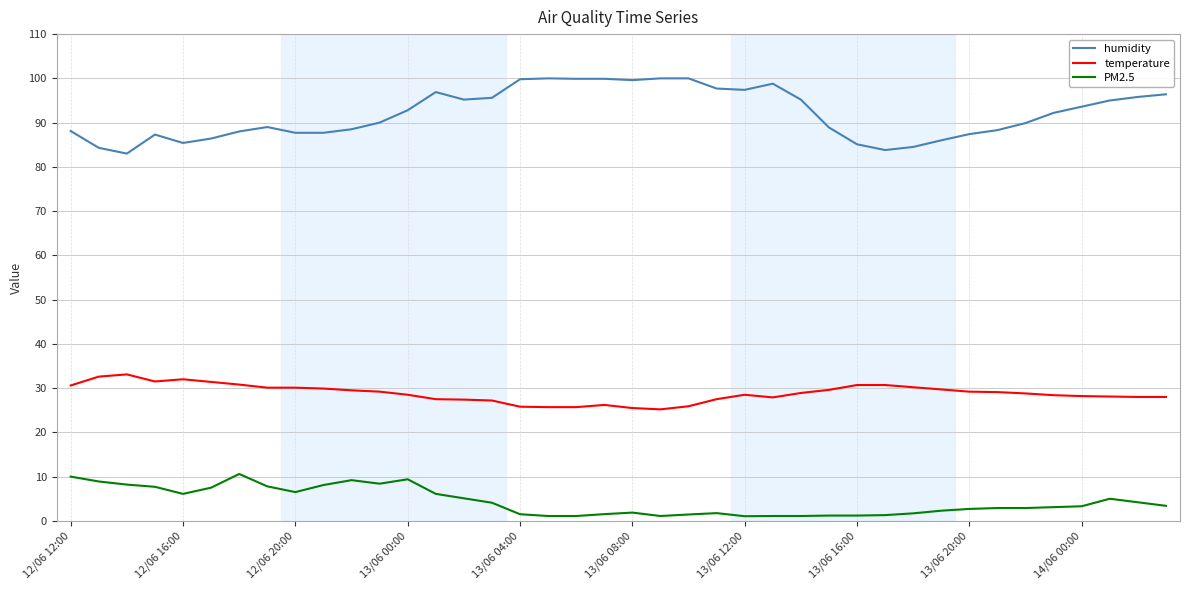

What is the minimum value for humidity?

83.0